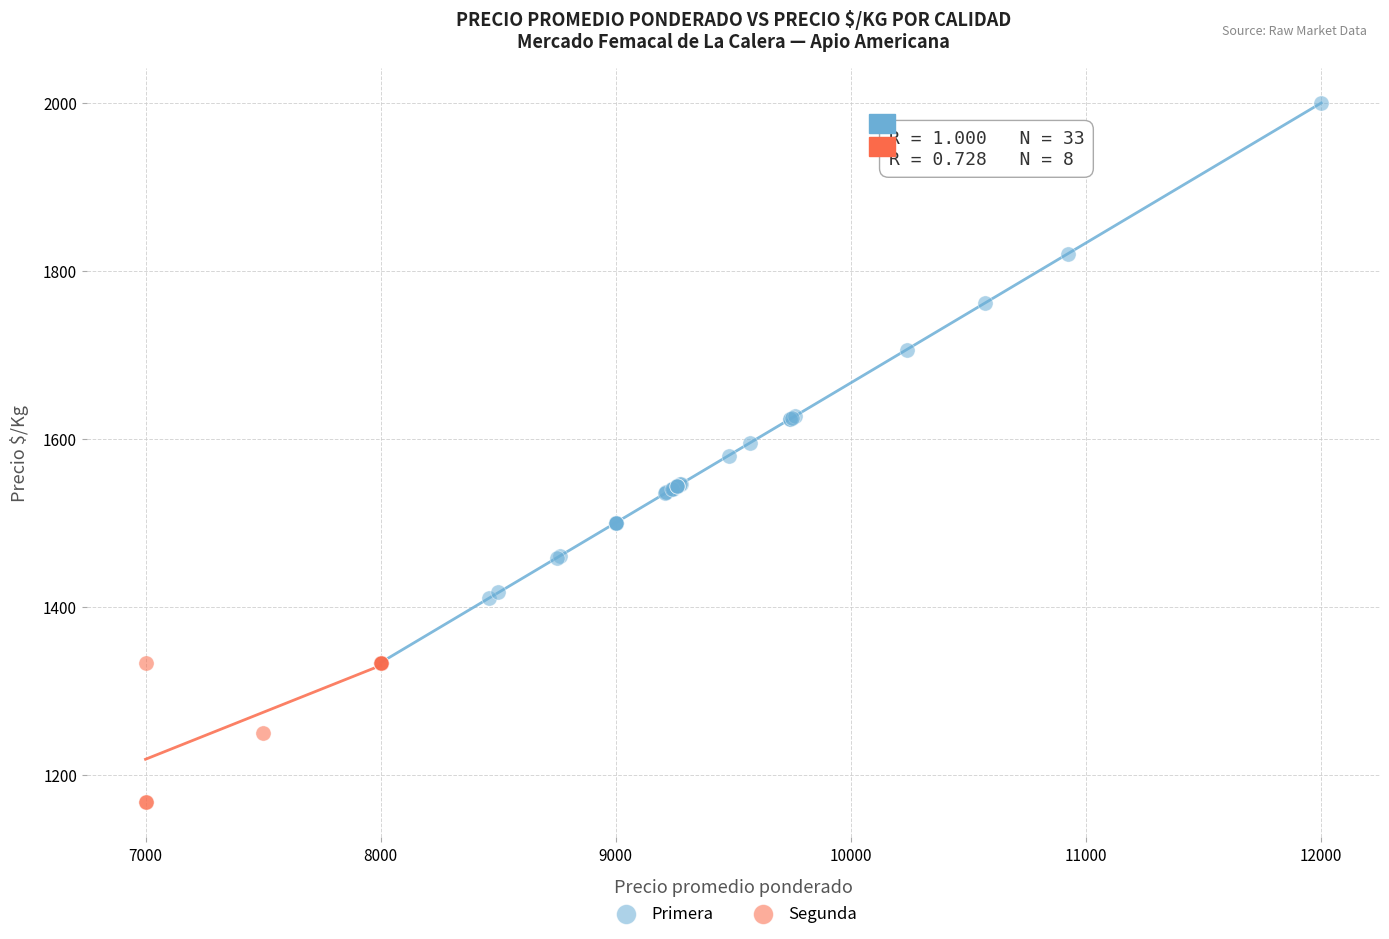

Which series contains the highest Y value?

Primera